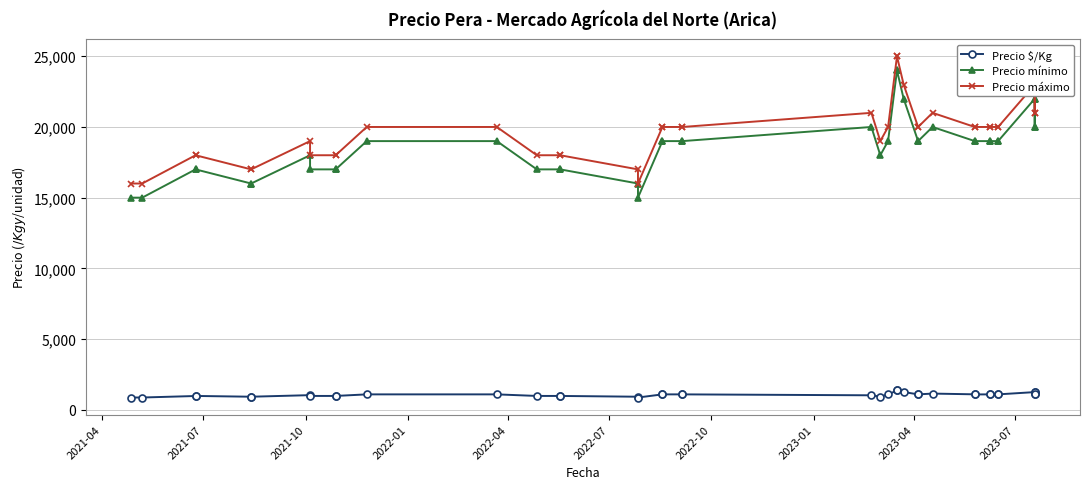

Is the value of Precio $/Kg at 11 greater than the value of Precio máximo at 12?

No